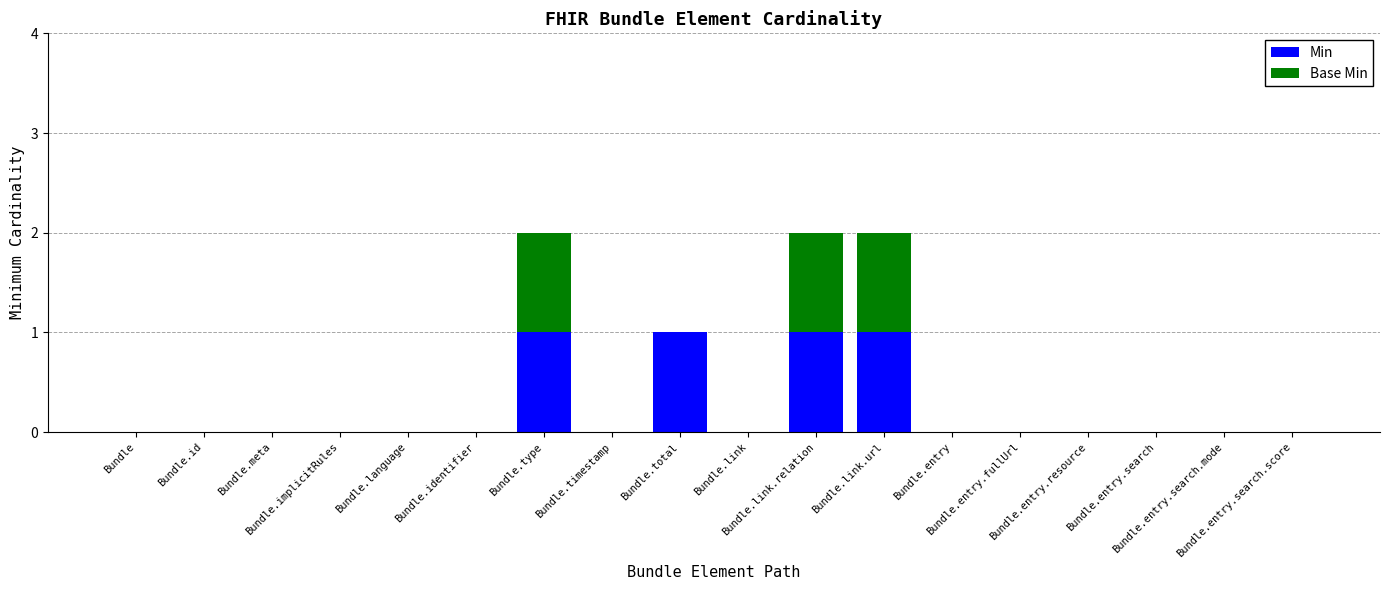

What is the sum of all Min values?

4